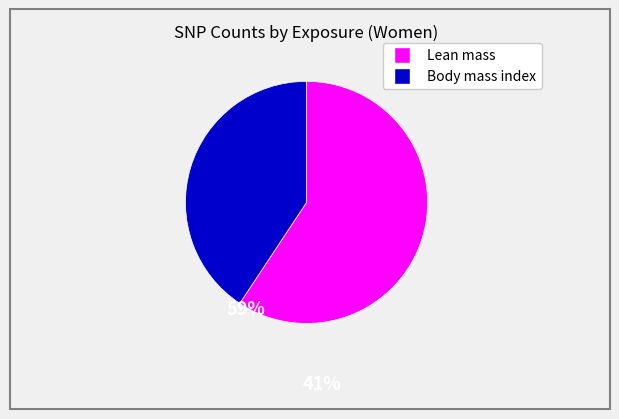

Is there any slice that represents more than half of the pie?

Yes